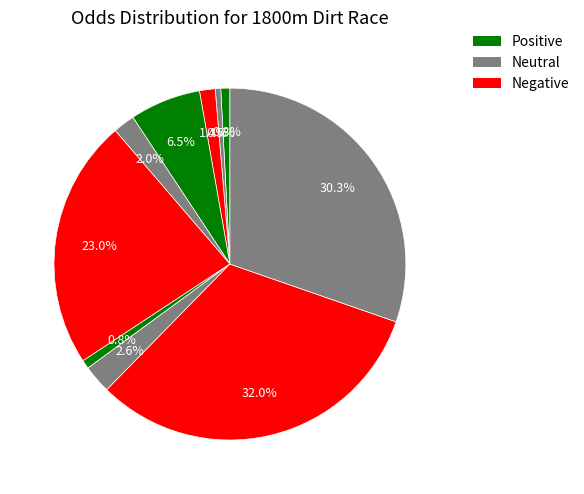

To the nearest percent, what is the average slice percentage?

10%